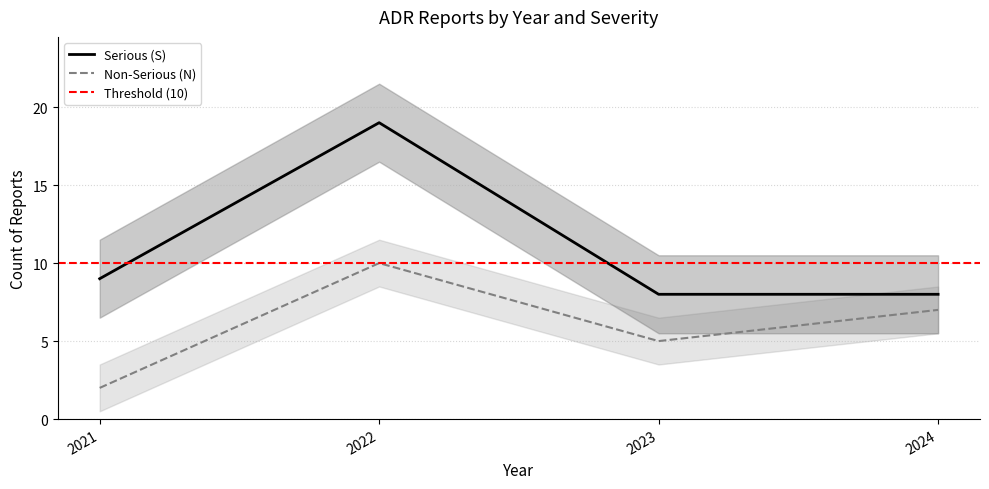

True or false: Non-Serious (N) and Serious (S) intersect in this chart.

False